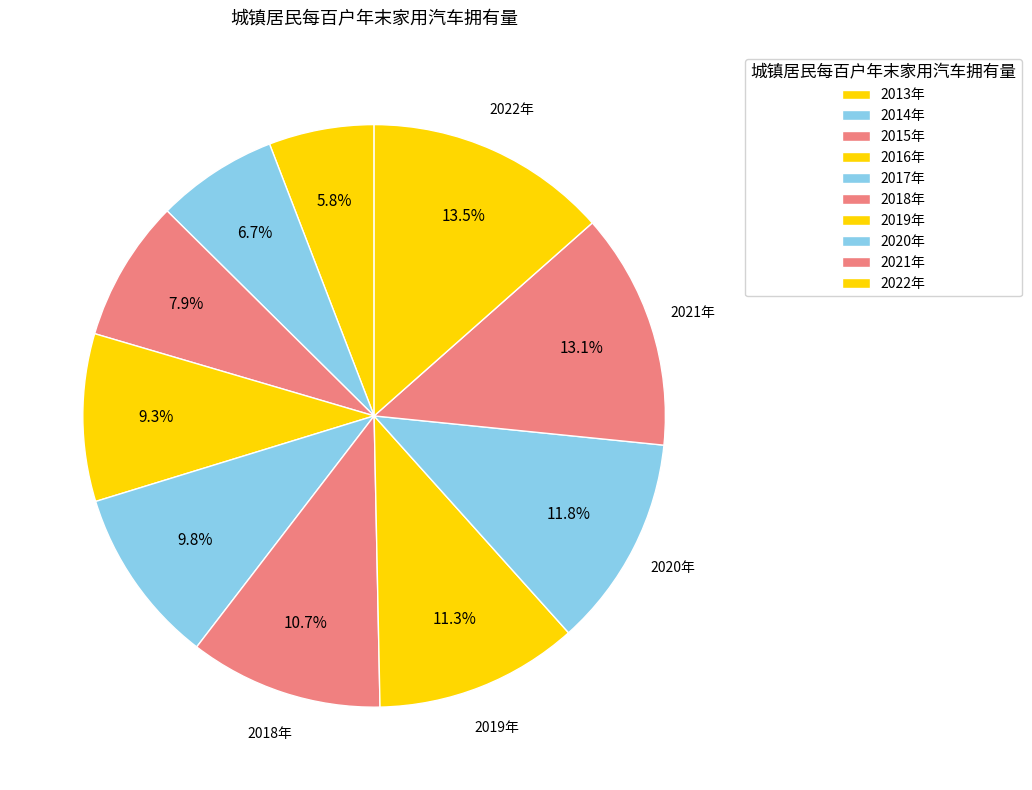

How many slices are in this pie chart?

10